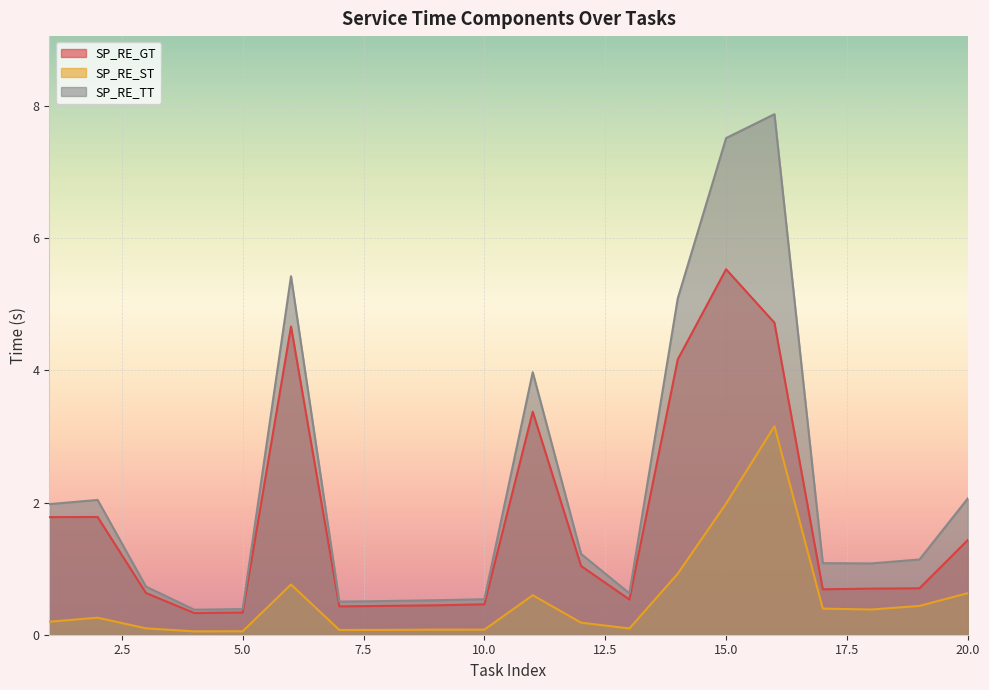

What are all the series names shown in the legend?

SP_RE_GT, SP_RE_ST, SP_RE_TT